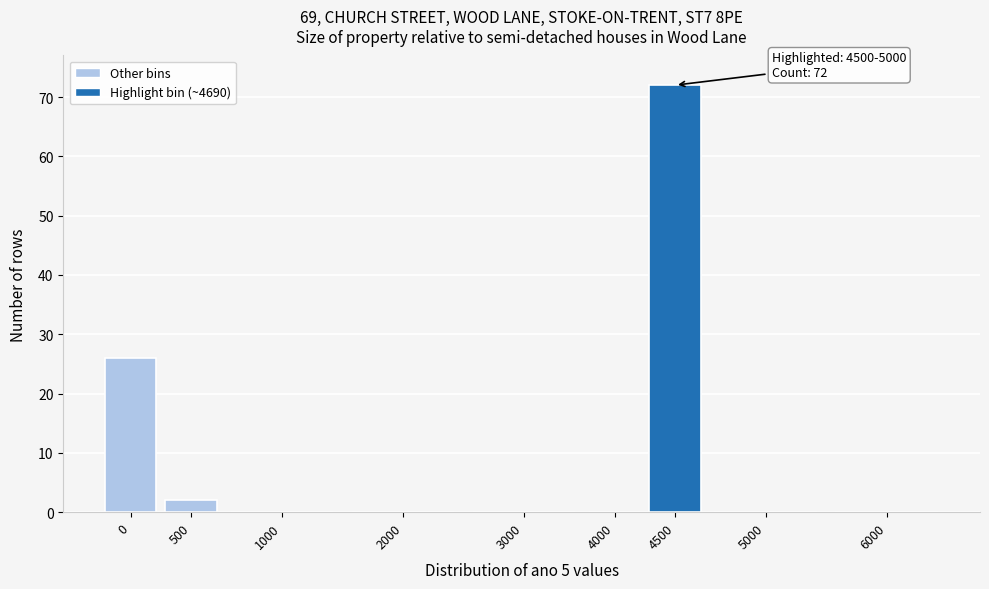

Reading left to right, what are all the values shown in this chart?

0=26	500=2	1000=0	2000=0	3000=0	4000=0	4500=72	5000=0	6000=0